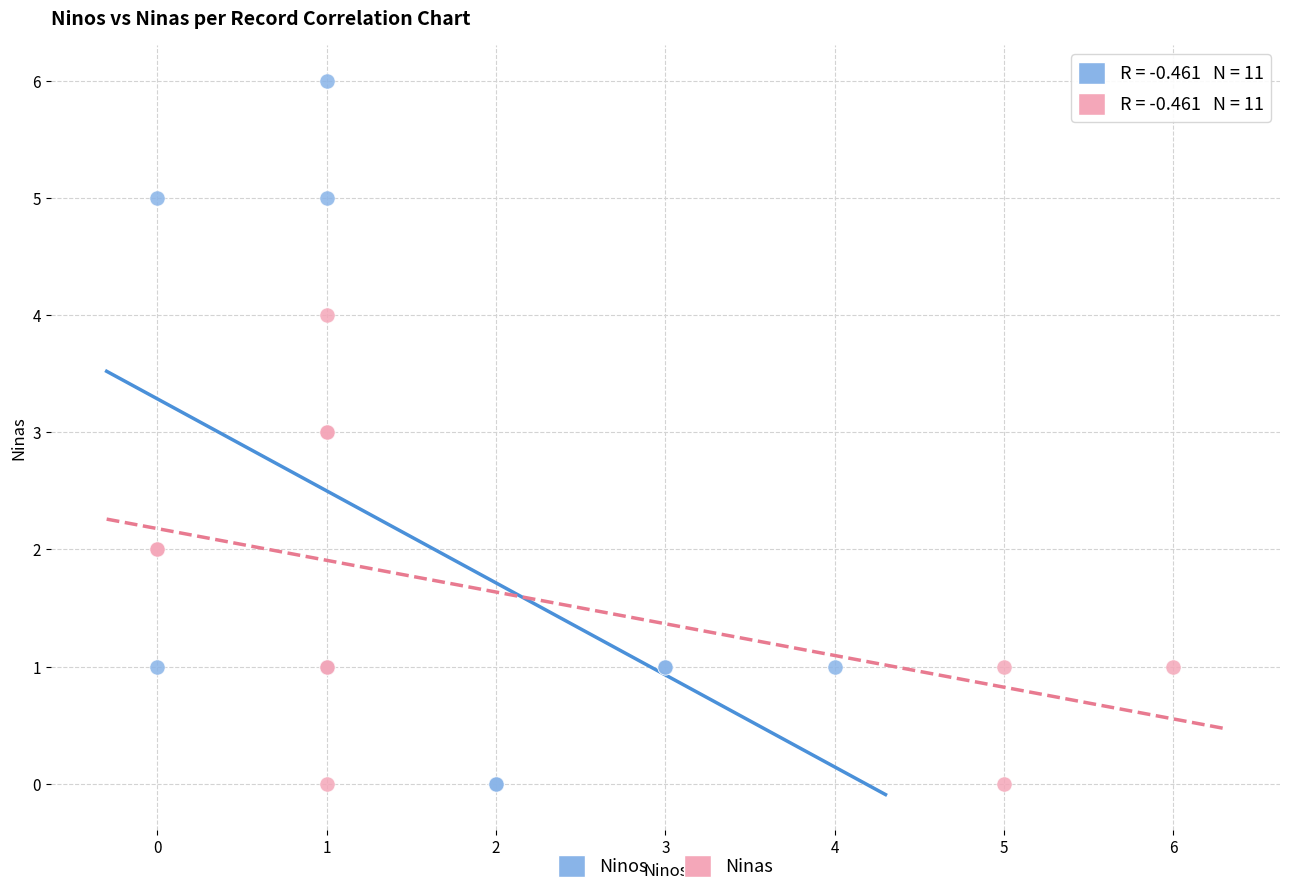

What are all the series names shown in the legend?

Ninos, Ninas